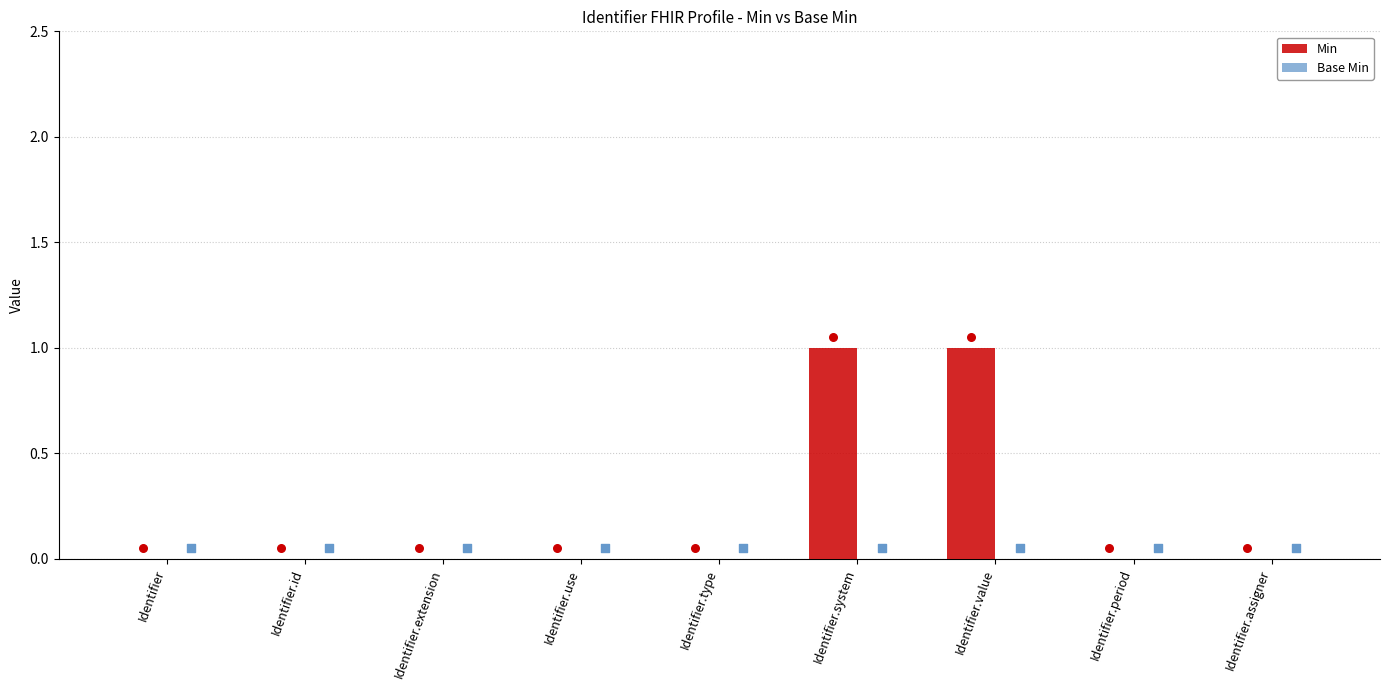

Which series has the largest total across all categories?

Min